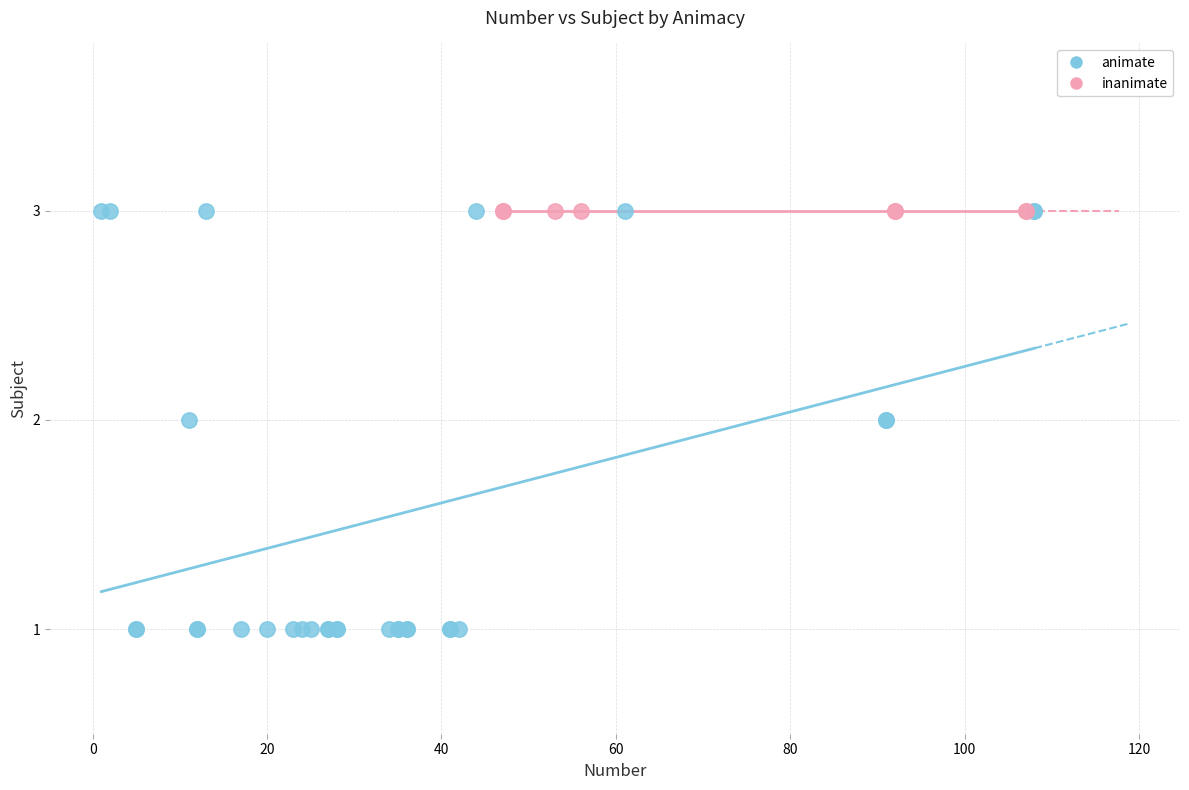

Which series reaches the minimum Y coordinate?

animate